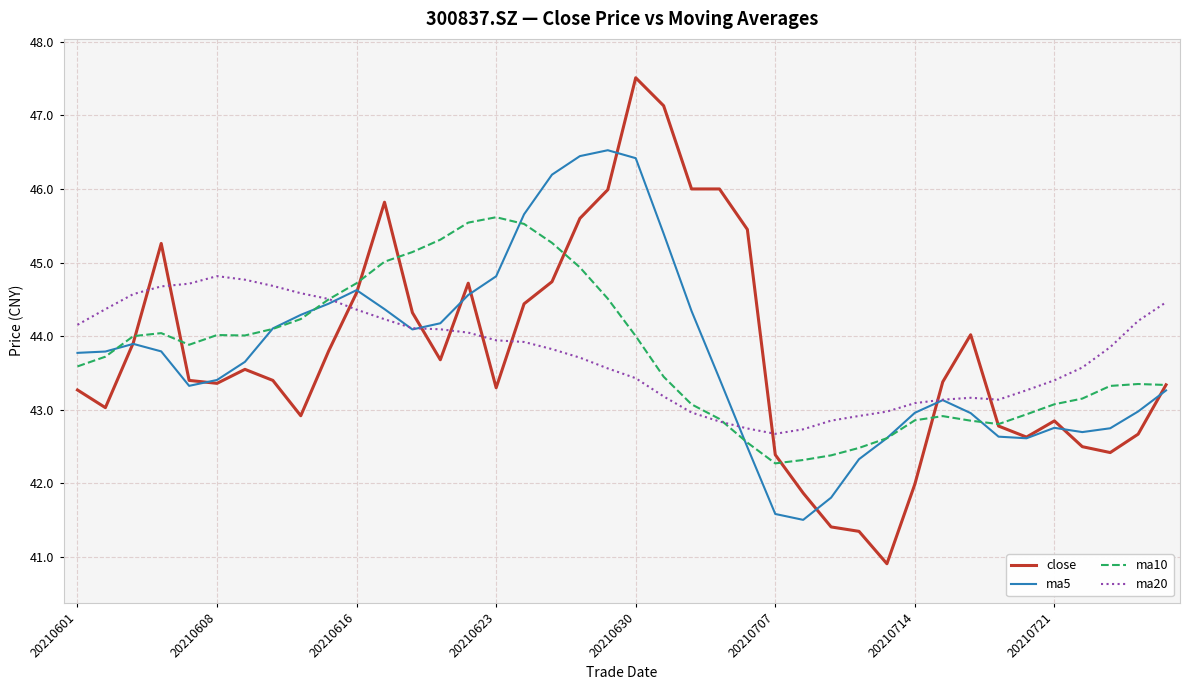

What are all the series names shown in the legend?

close, ma5, ma10, ma20